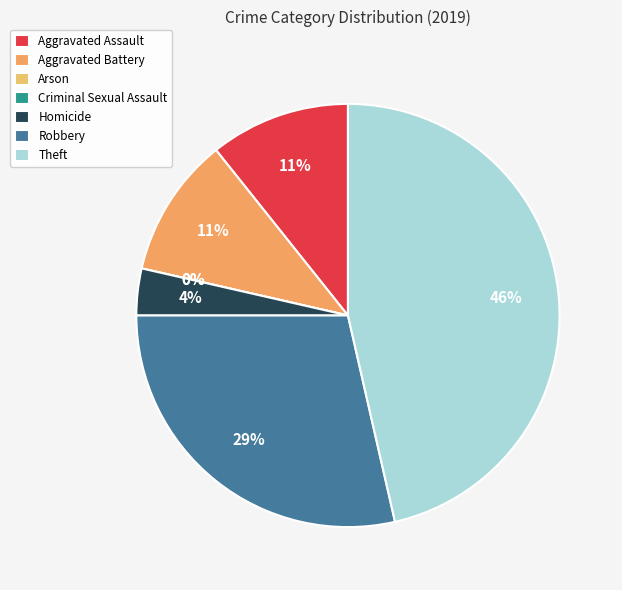

Which slice is the largest?

Theft